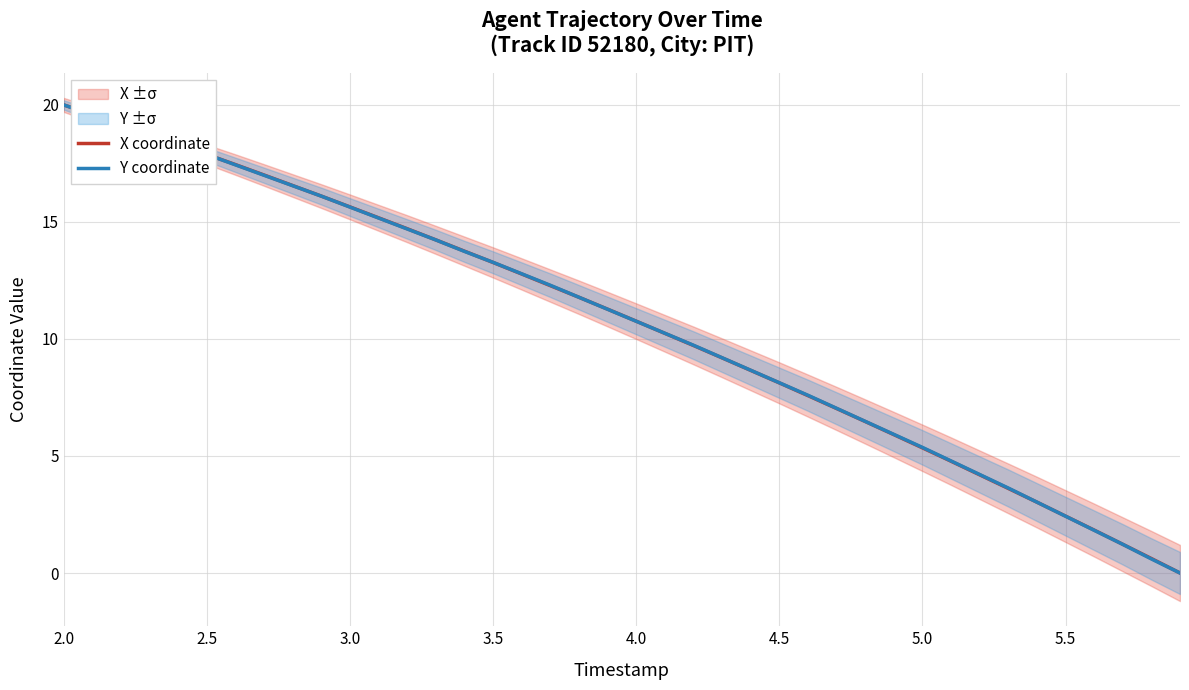

What is the value of the Y coordinate point at the 23rd from the left?

9.7